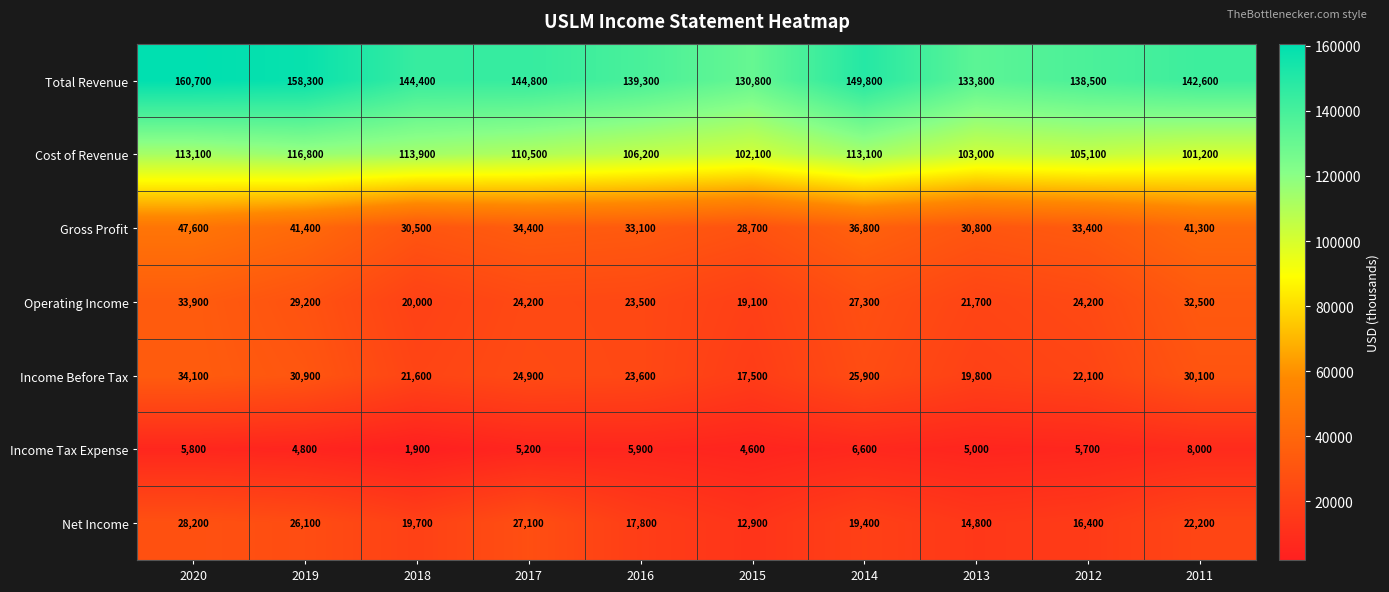

Count the number of categories in the chart.

10